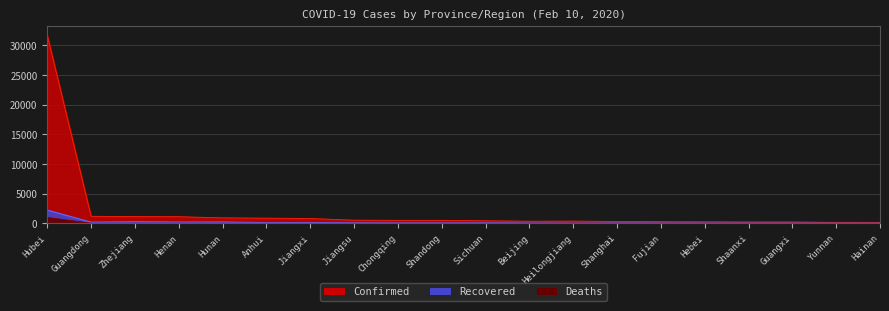

Rank the series by their maximum value, from highest to lowest.

Confirmed, Recovered, Deaths